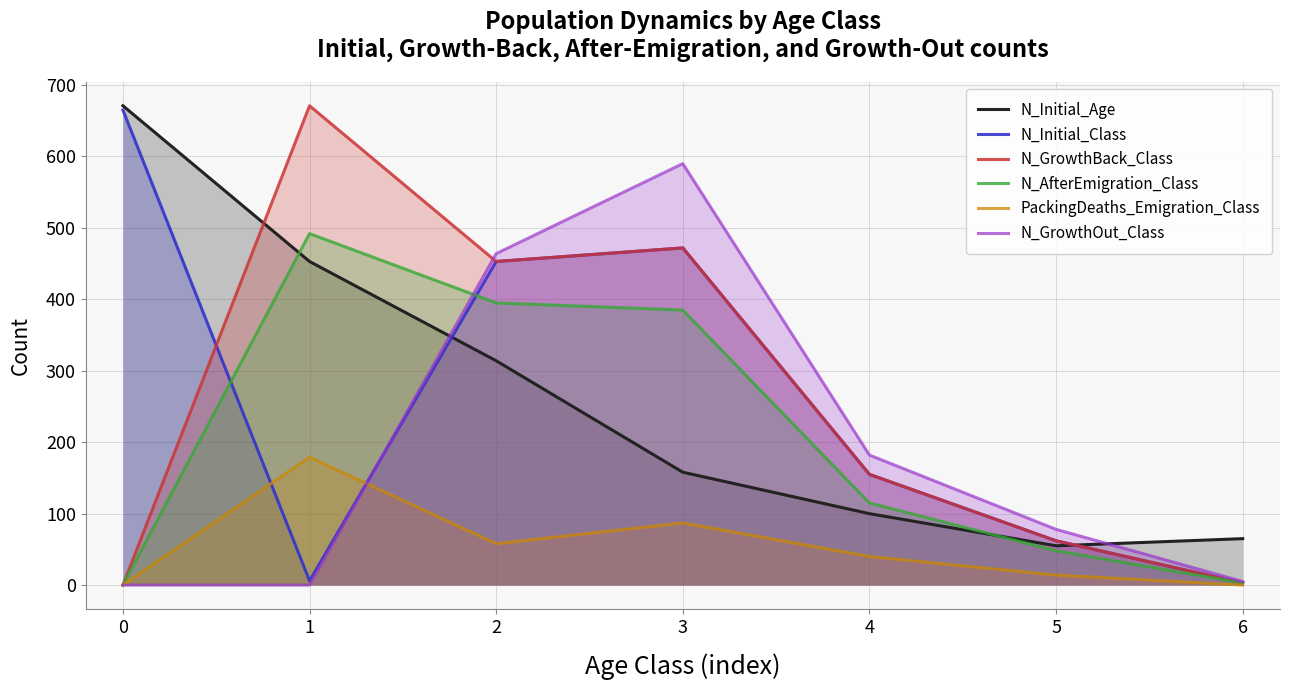

At how many categories does at least one series exceed 534?

3